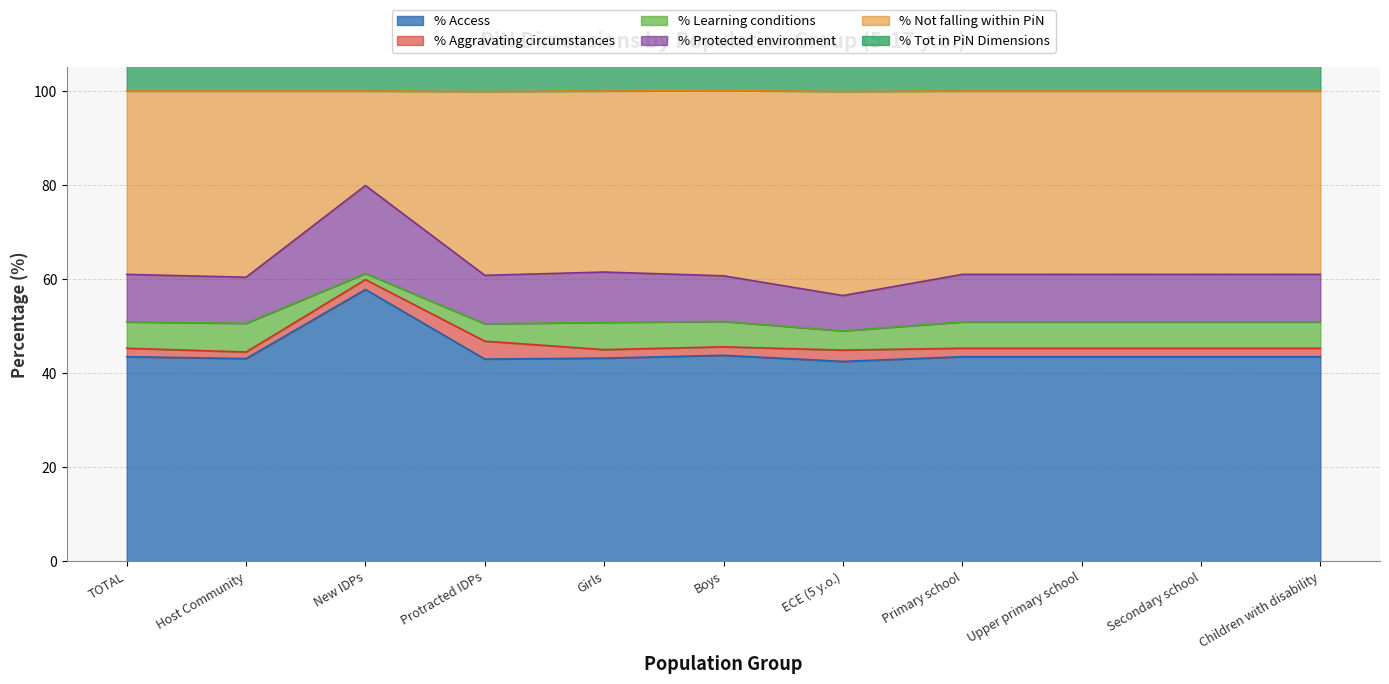

True or false: % Protected environment and % Not falling within PiN cross at least once.

False